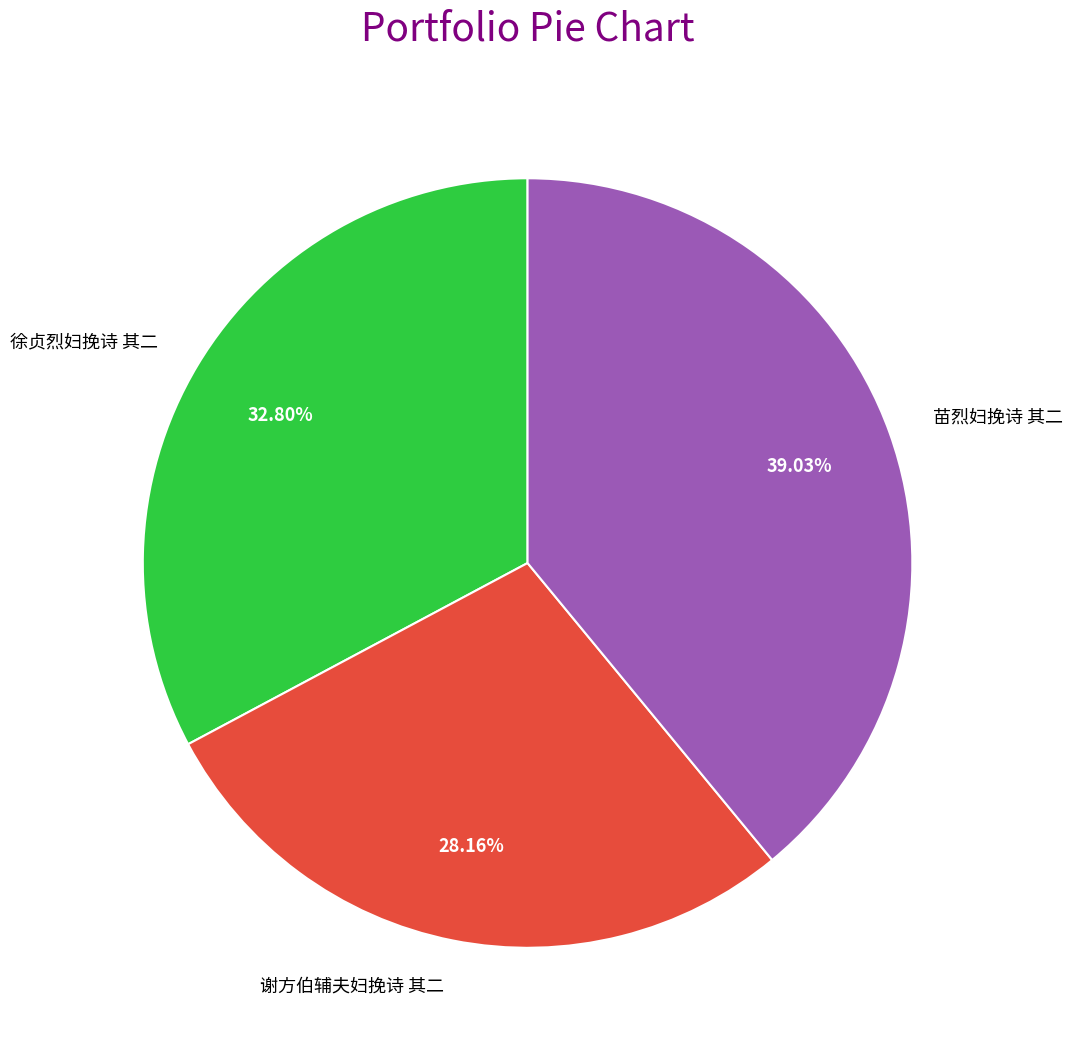

Which category has the biggest portion of the pie?

苗烈妇挽诗 其二